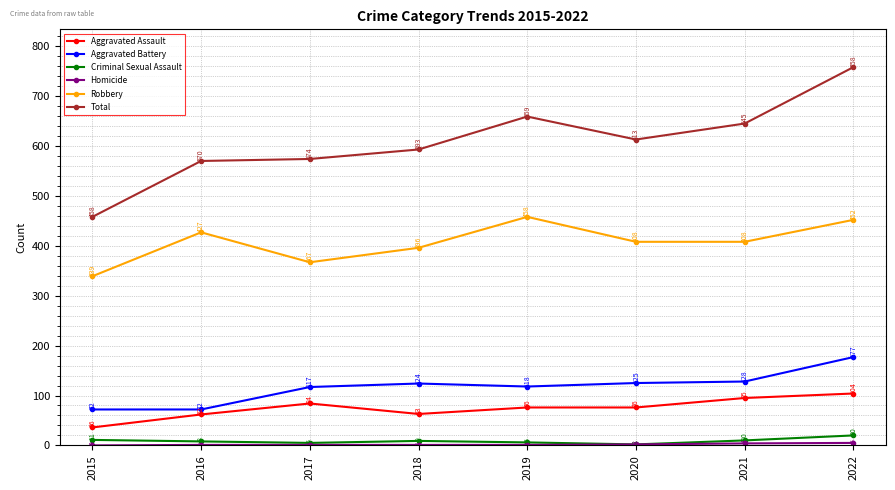

Which series changed the most between 2015 and 2021?

Total